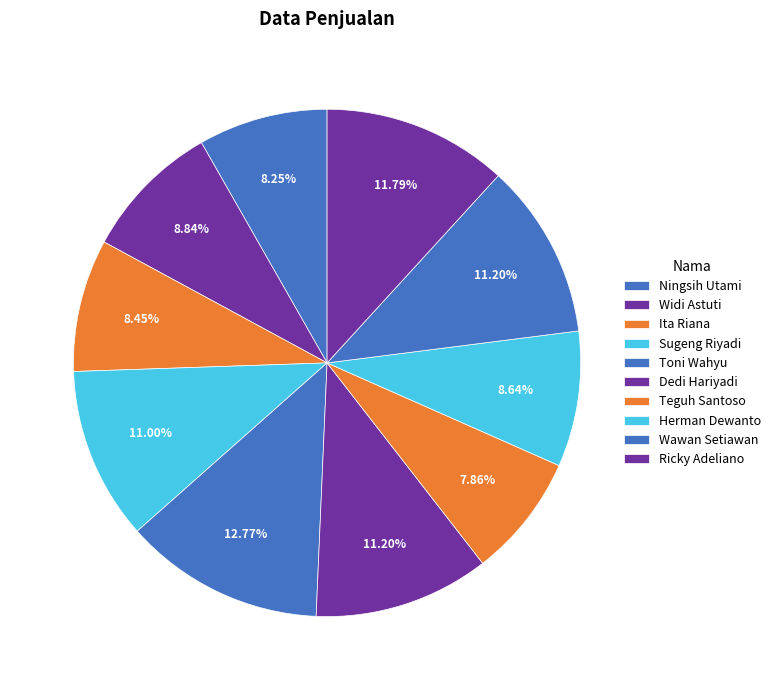

Is there a majority slice in this chart?

No